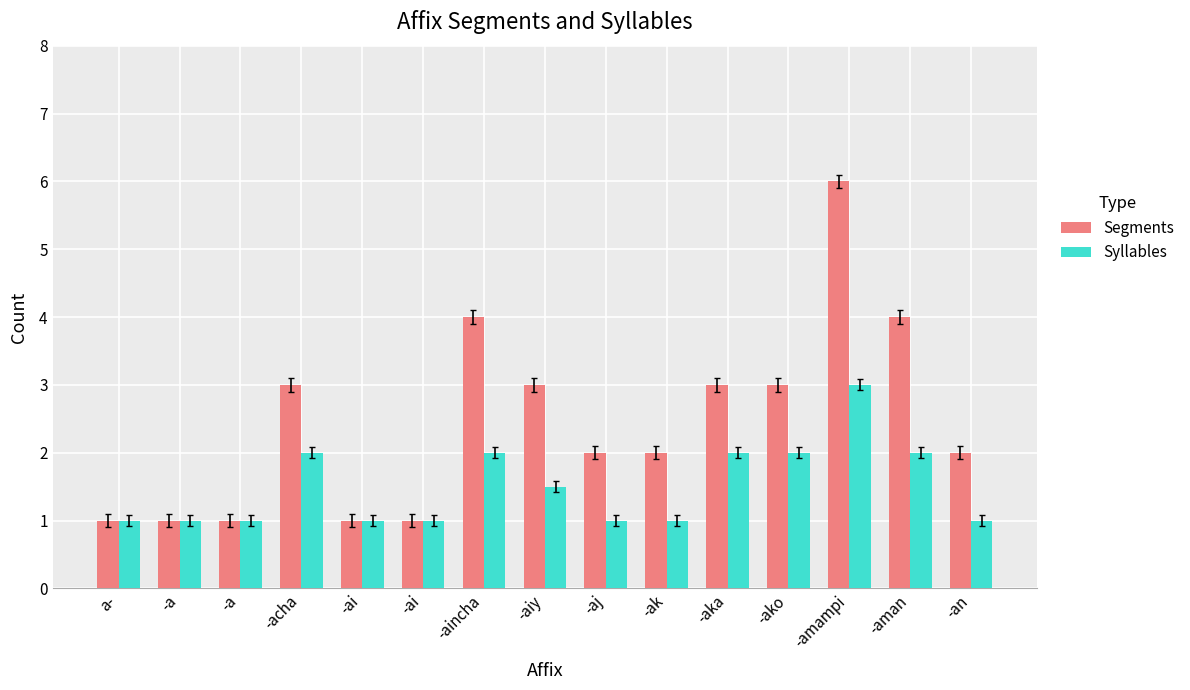

What is the total value across all series at -an?

3.0